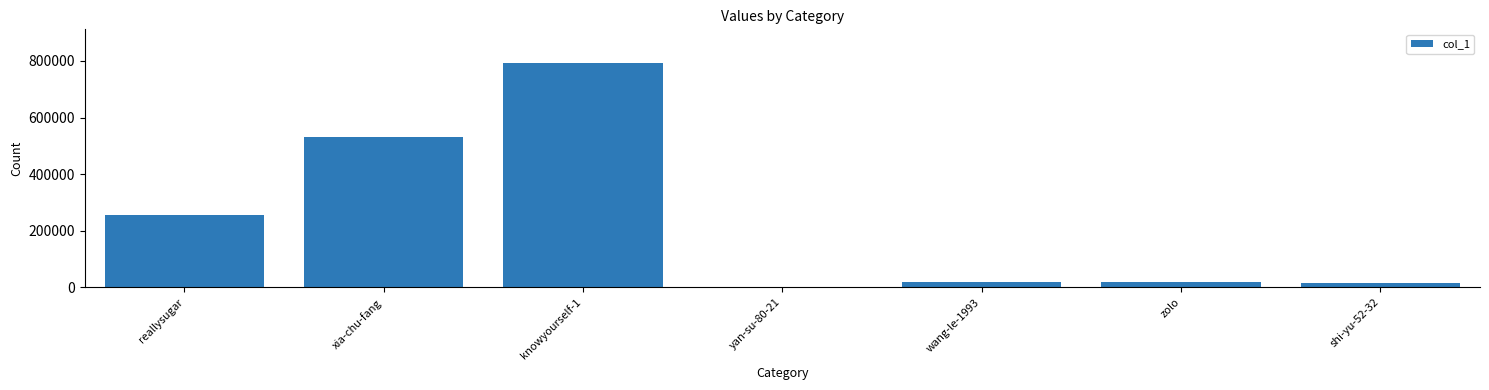

At which label is the value closest to 396537?

xia-chu-fang